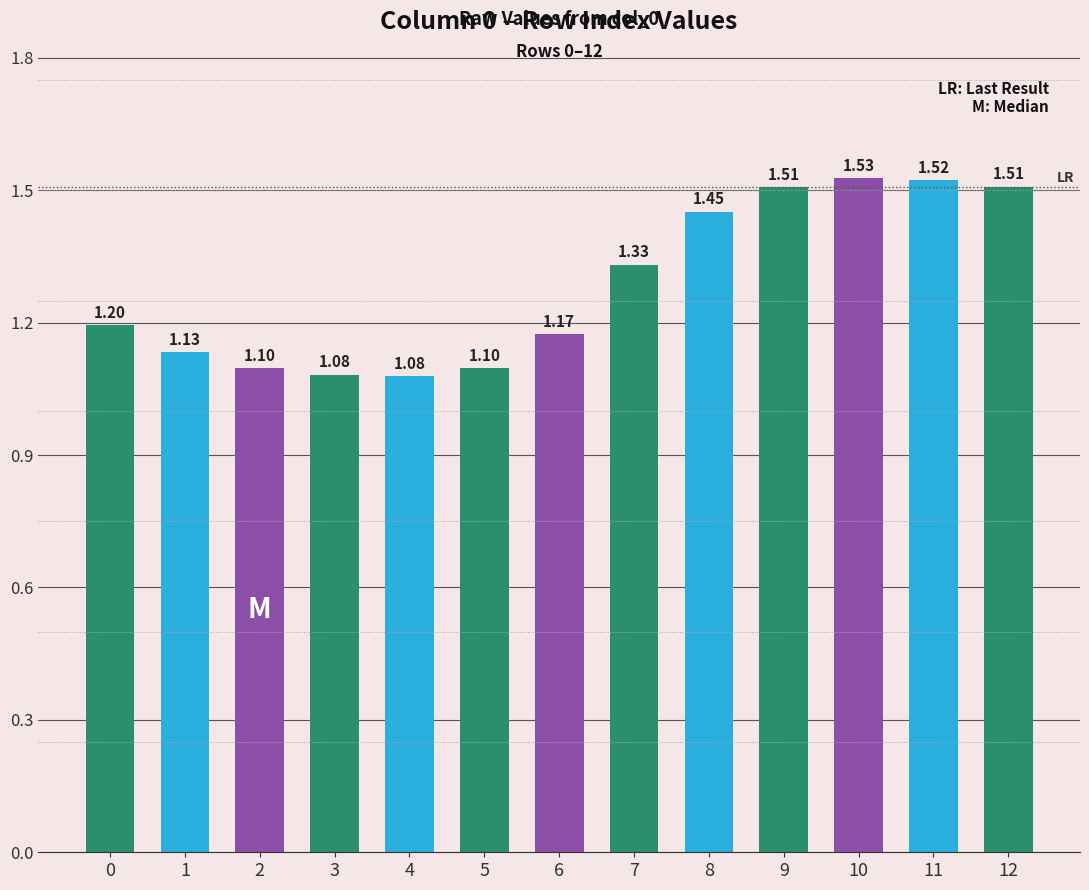

Which label corresponds to the largest value in the chart?

10